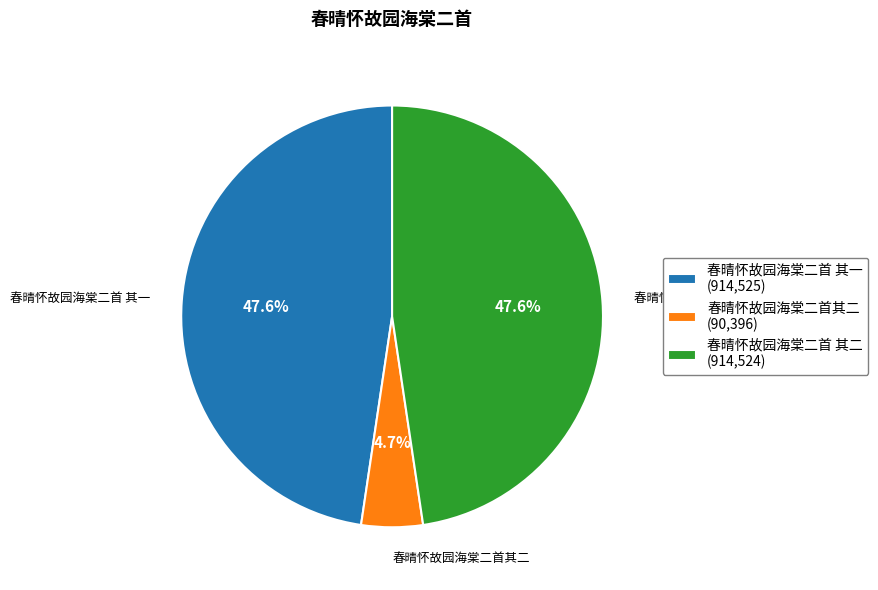

To the nearest percent, what is the average slice percentage?

33%